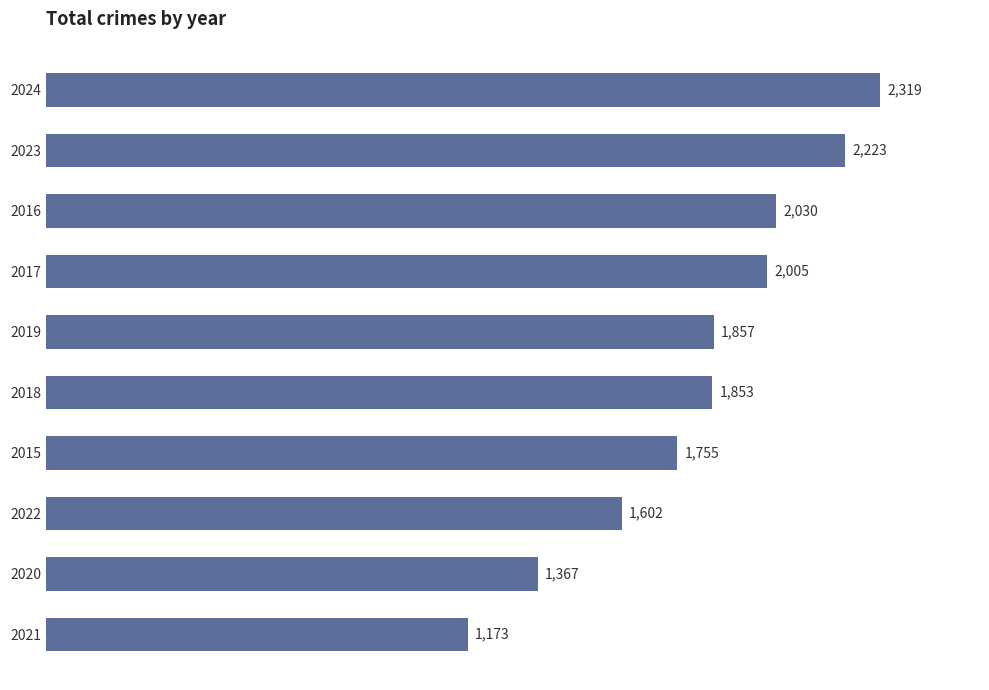

What is the maximum value shown in the chart?

2319